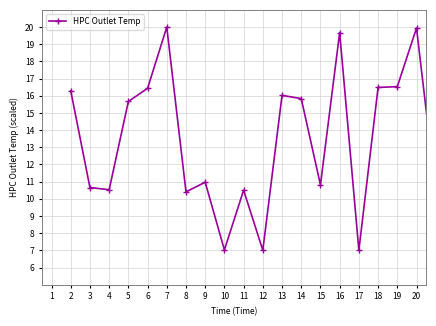

What is the value of the 2nd point from the left?

10.7